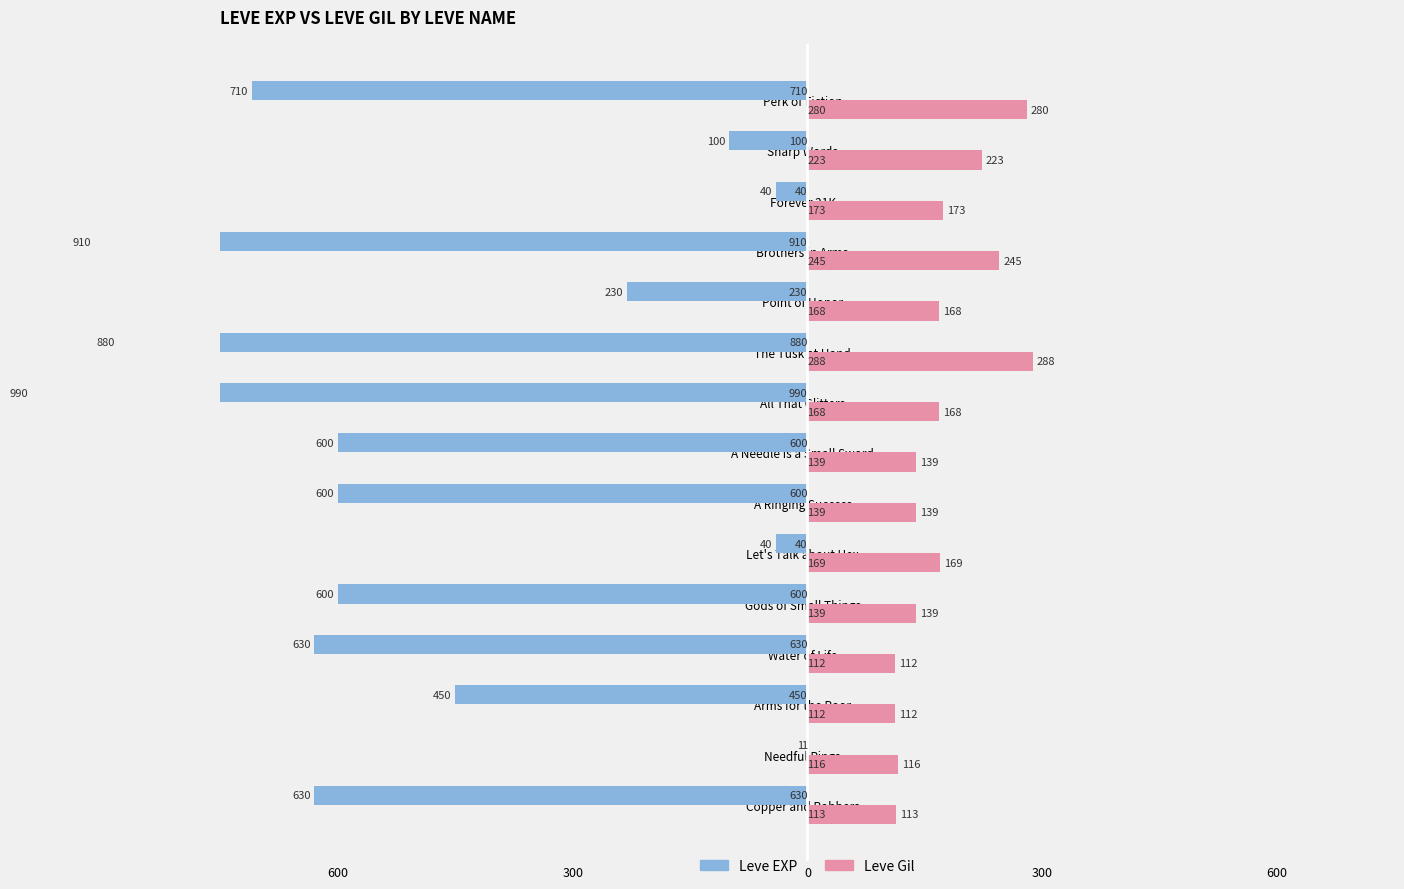

Rank the series at A Ringing Success from highest to lowest value.

Leve Gil, Leve EXP